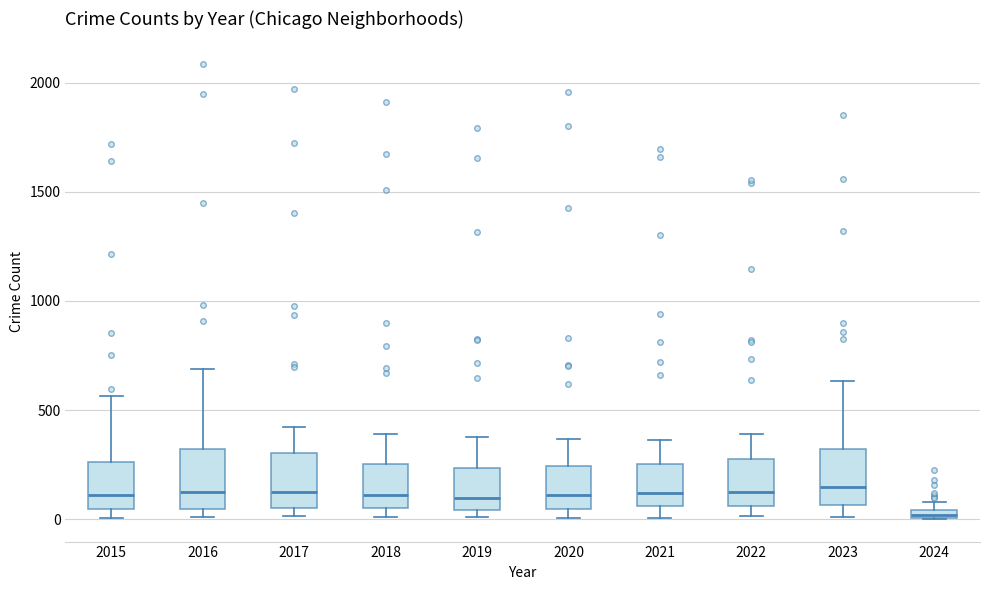

Which box's median line is the lowest?

2024